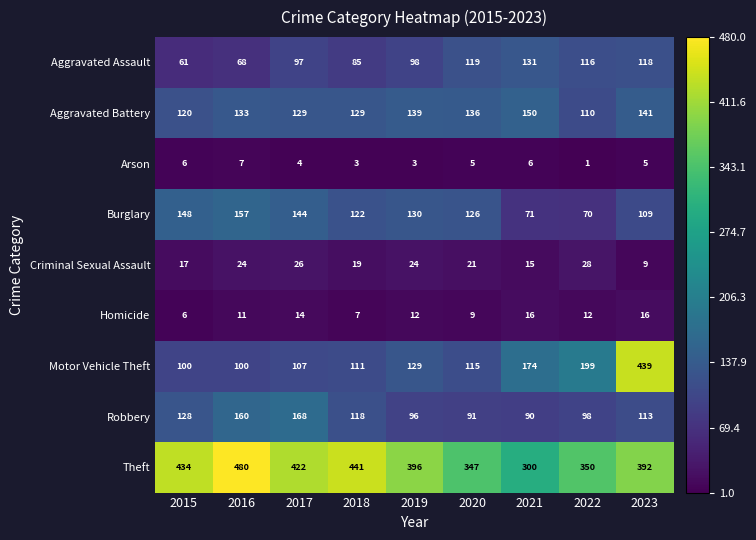

At 2017, list the series in order from smallest to largest.

Arson, Homicide, Criminal Sexual Assault, Aggravated Assault, Motor Vehicle Theft, Aggravated Battery, Burglary, Robbery, Theft